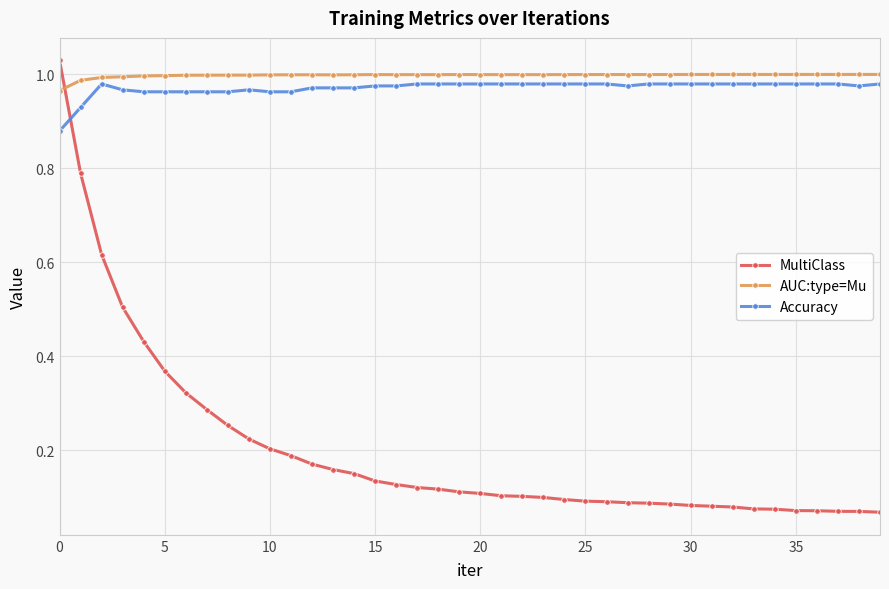

True or false: AUC:type=Mu and Accuracy cross at least once.

False